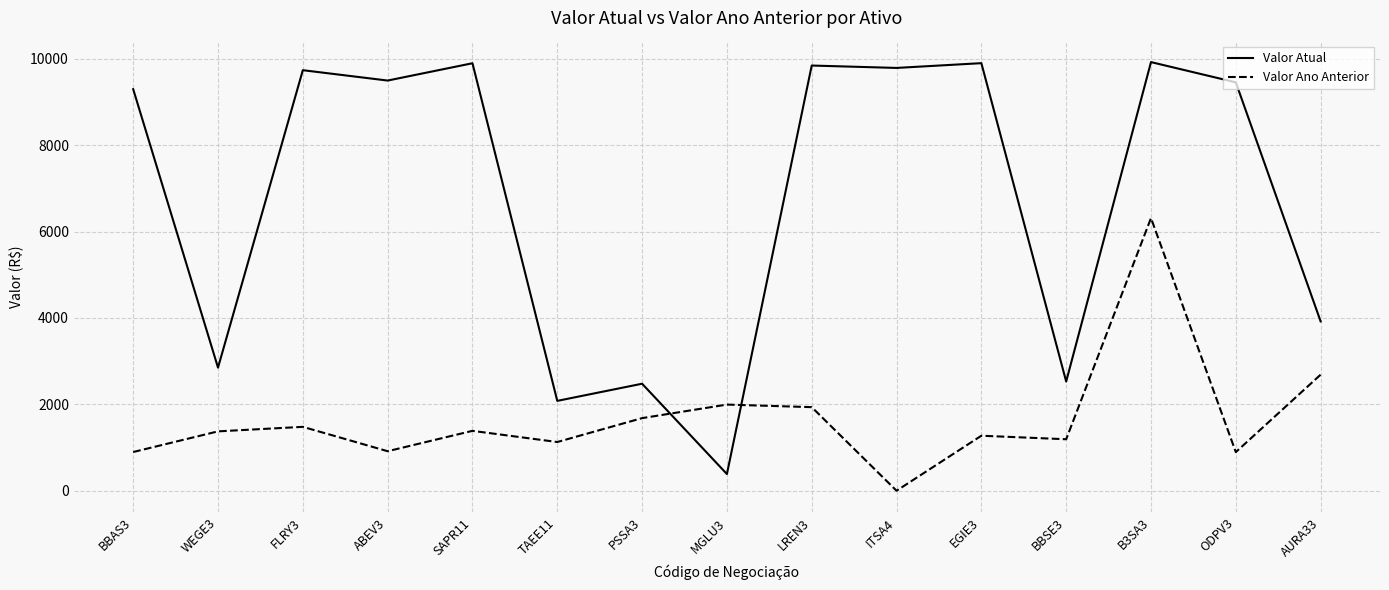

True or false: Valor Atual has a value of 2477.1 at PSSA3.

True